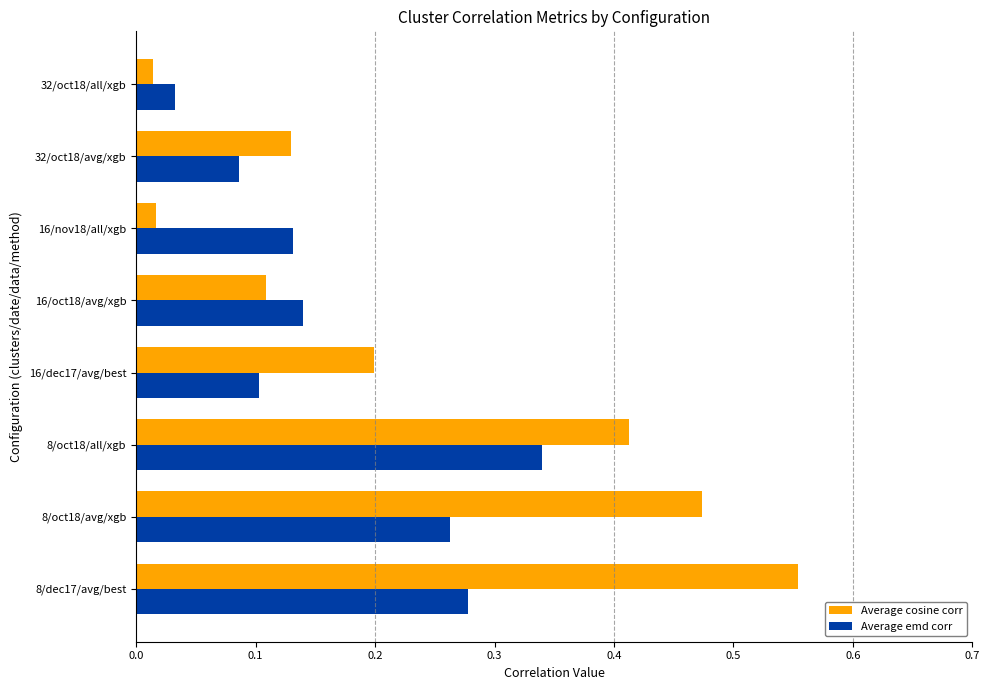

Is it true that Average cosine corr equals 0.2 at 16/oct18/avg/xgb?

False